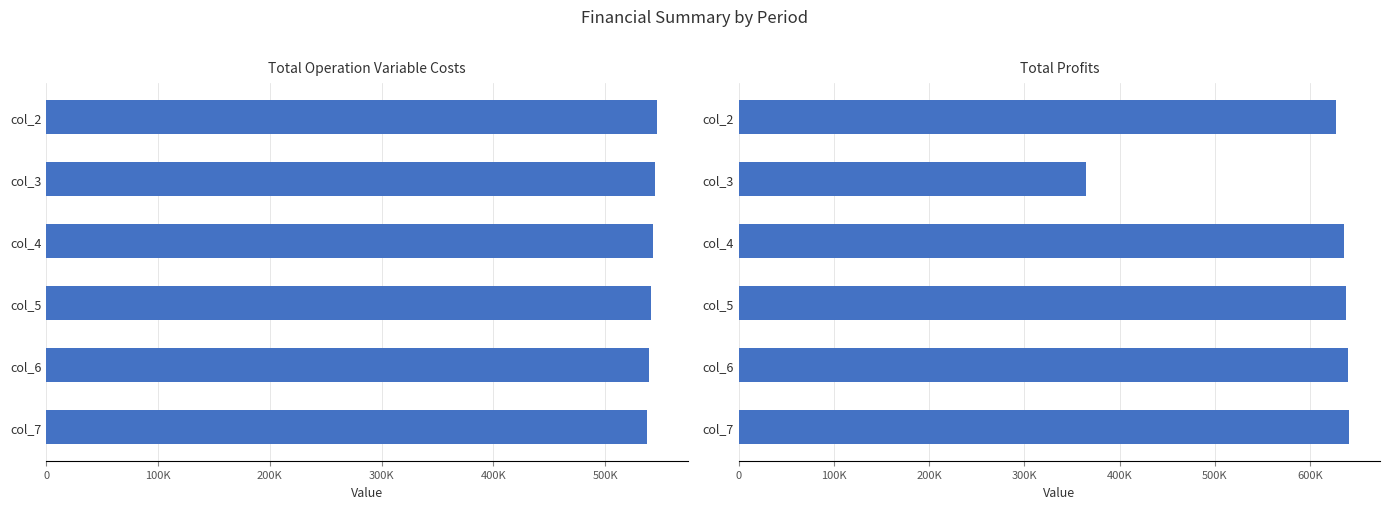

What is the smallest value displayed?

365119.6